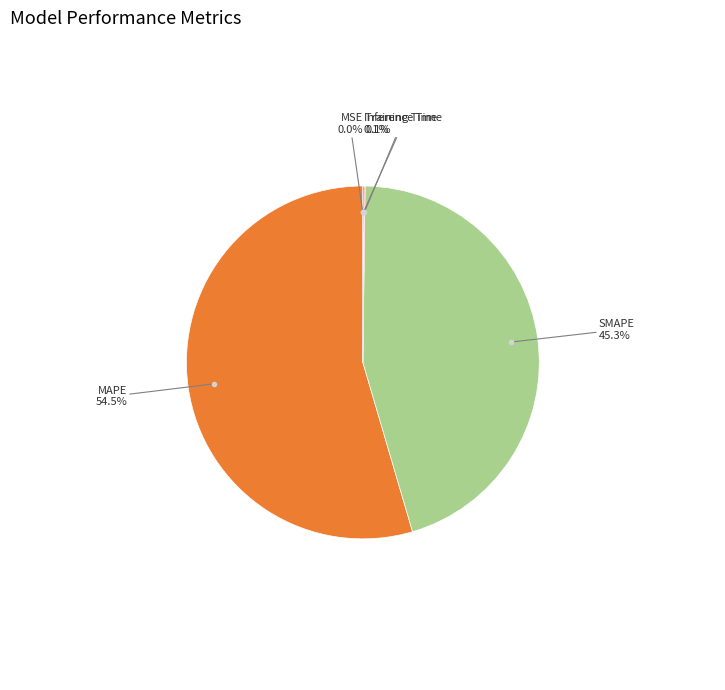

Which slice is the largest?

MAPE